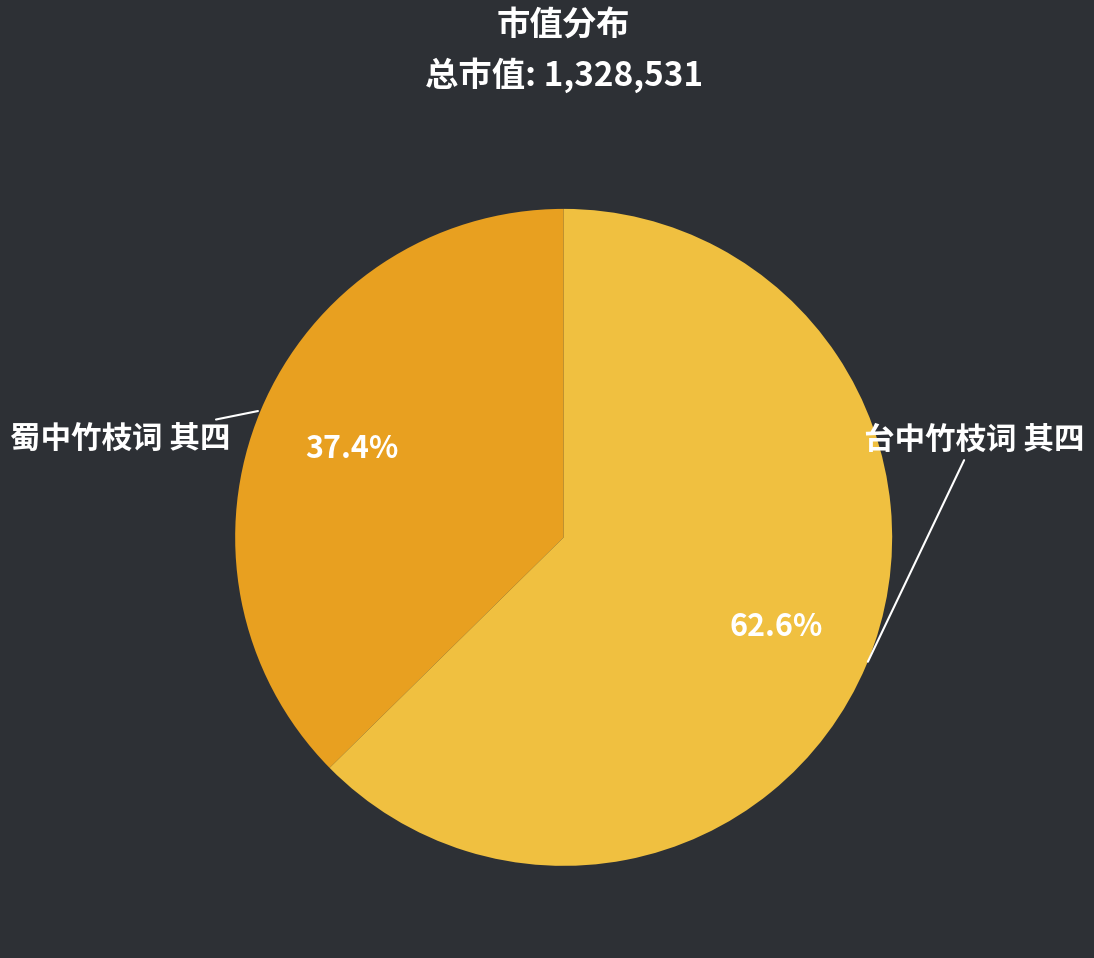

Is it true that 蜀中竹枝词 其四 is 37% of the pie?

True